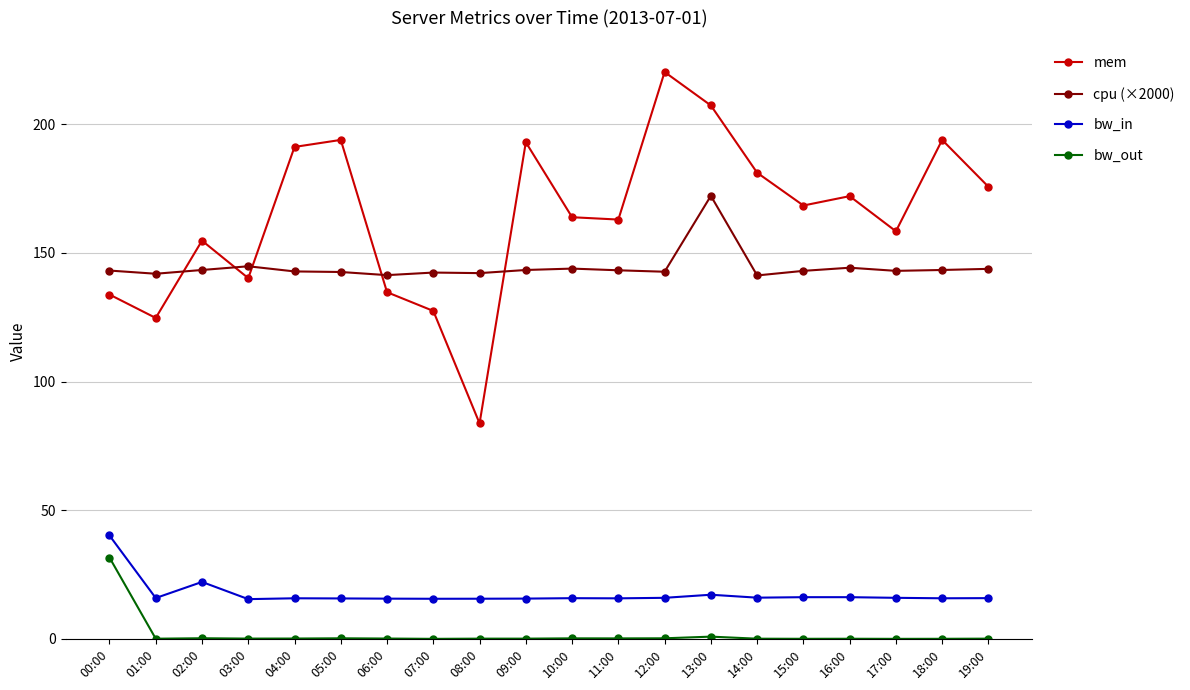

At which category does mem reach its first local peak?

02:00